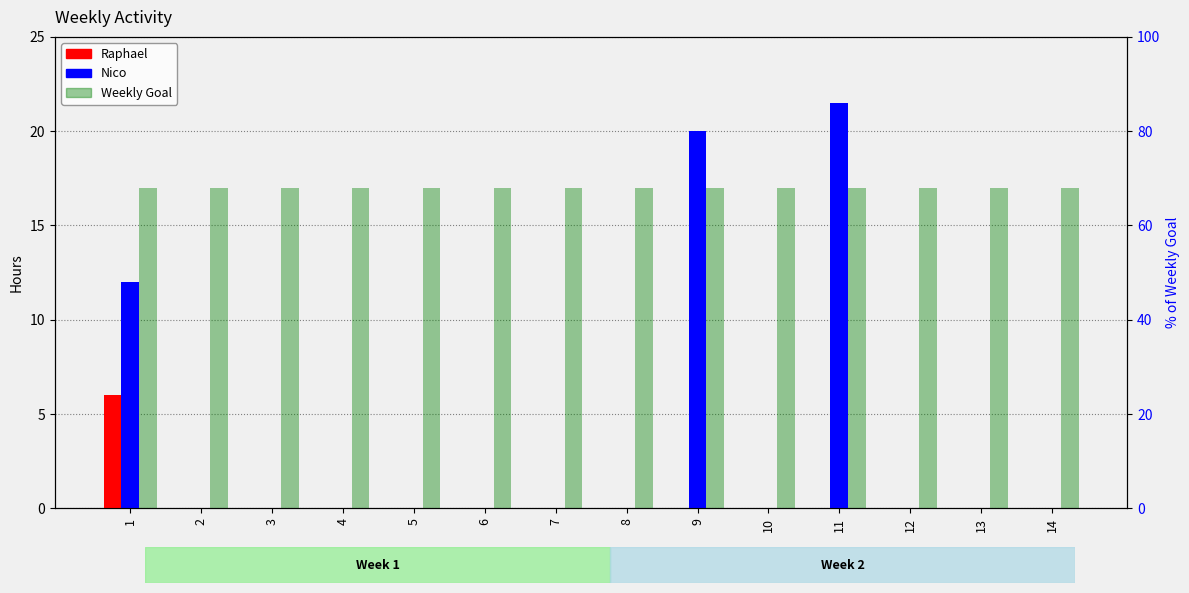

At which label is Weekly Goal closest to 17?

1